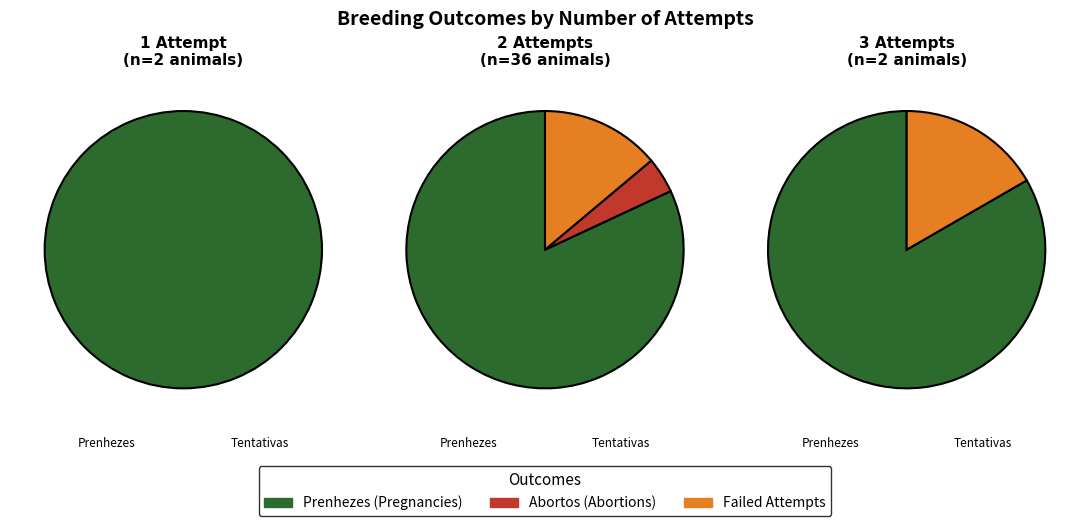

Combined, do animal 58 and animal 60 account for over 50%?

No